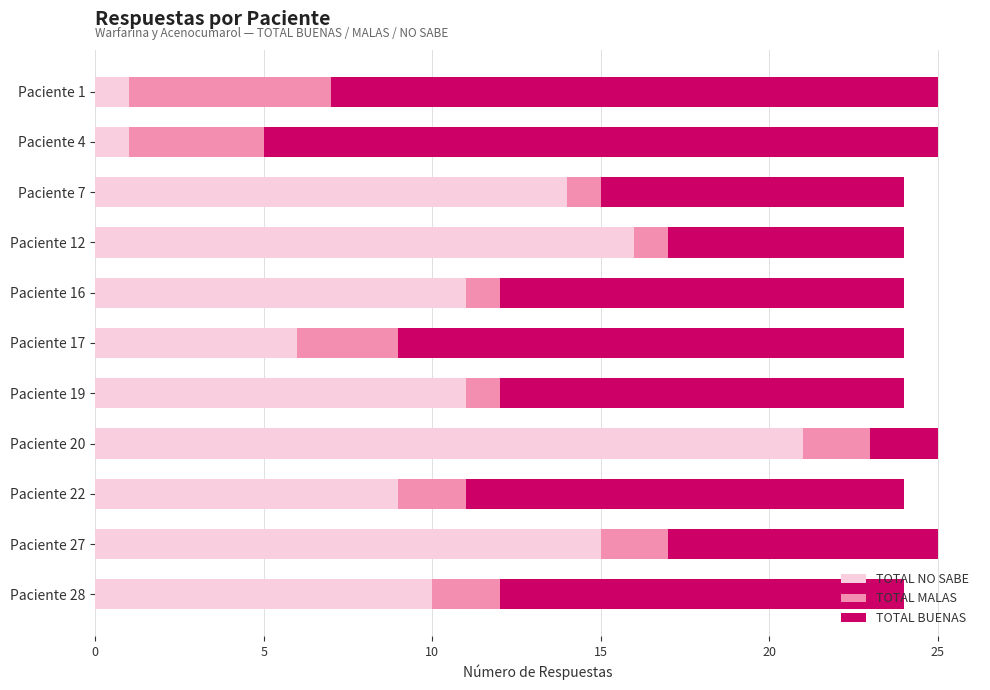

What is the average value of the TOTAL NO SABE series?

10